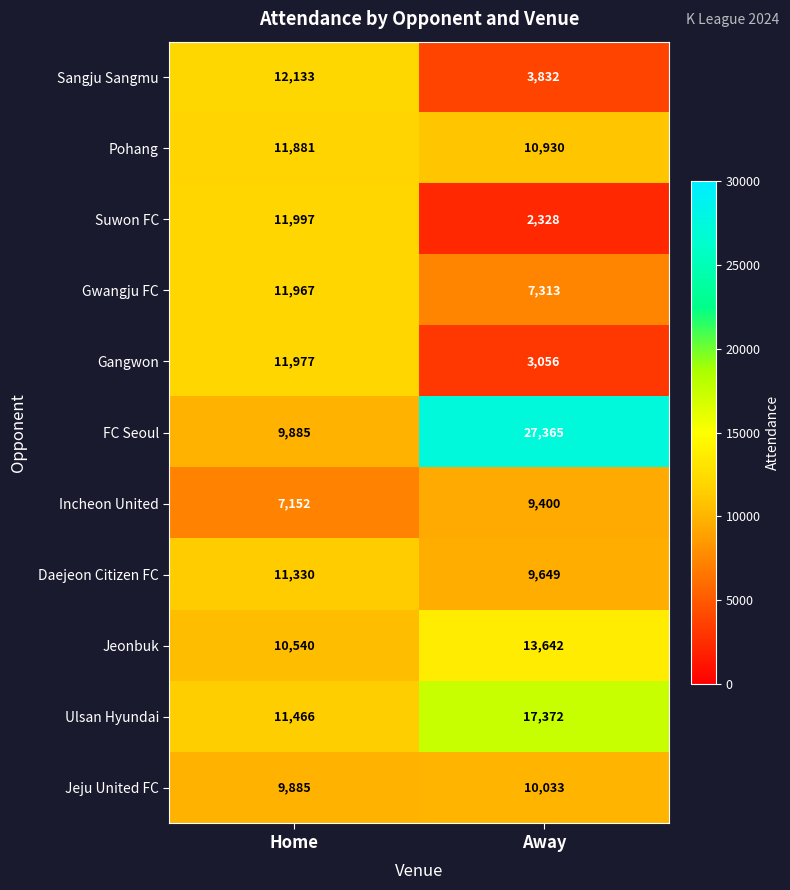

Which label corresponds to the smallest value in the chart?

Away